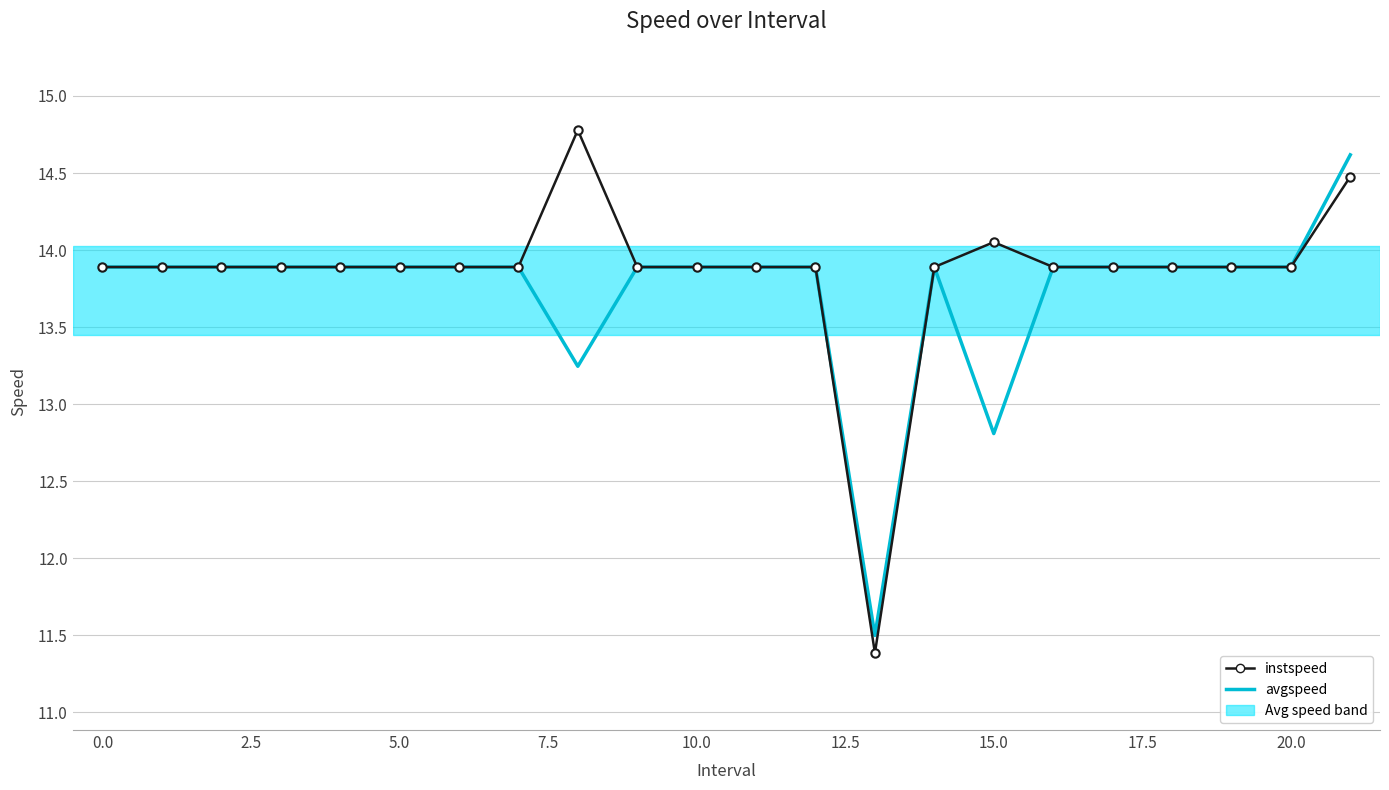

At how many categories does at least one series exceed 12?

21